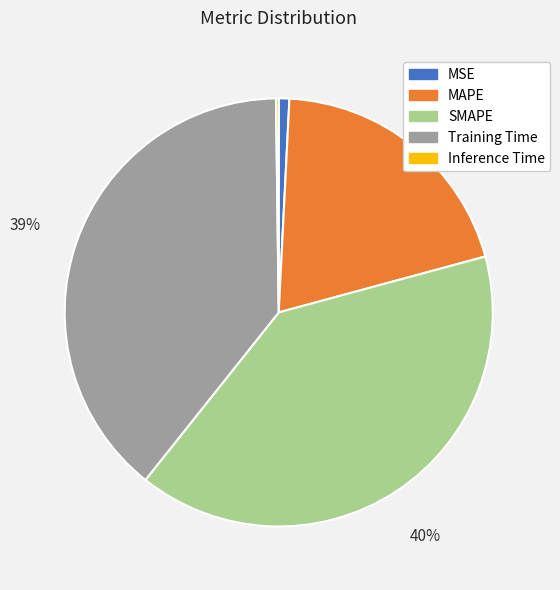

To the nearest percent, what is the difference between the largest and smallest slice percentages?

40%